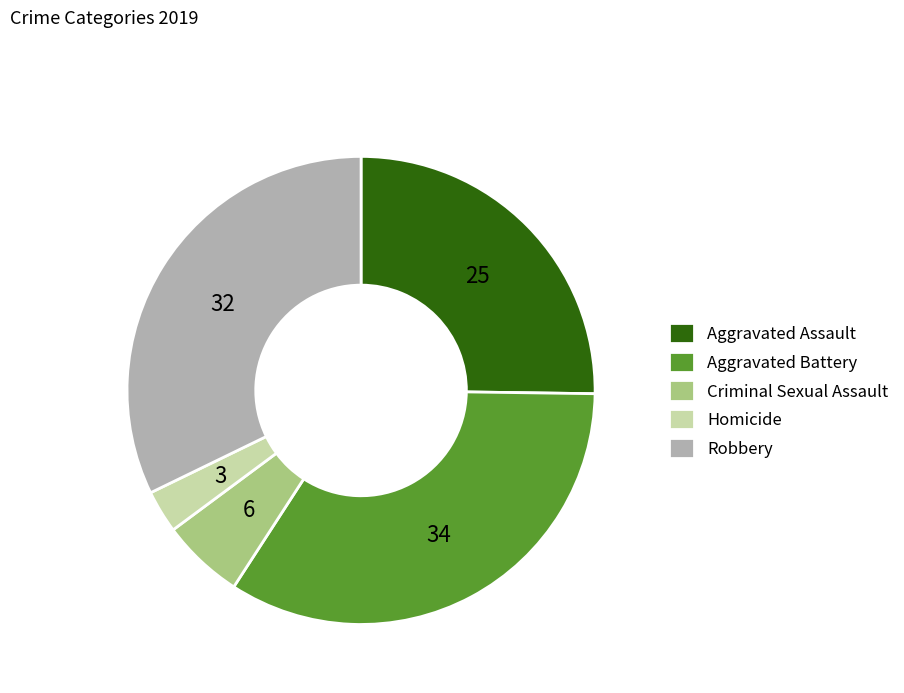

What is the smallest slice in the pie chart?

Homicide